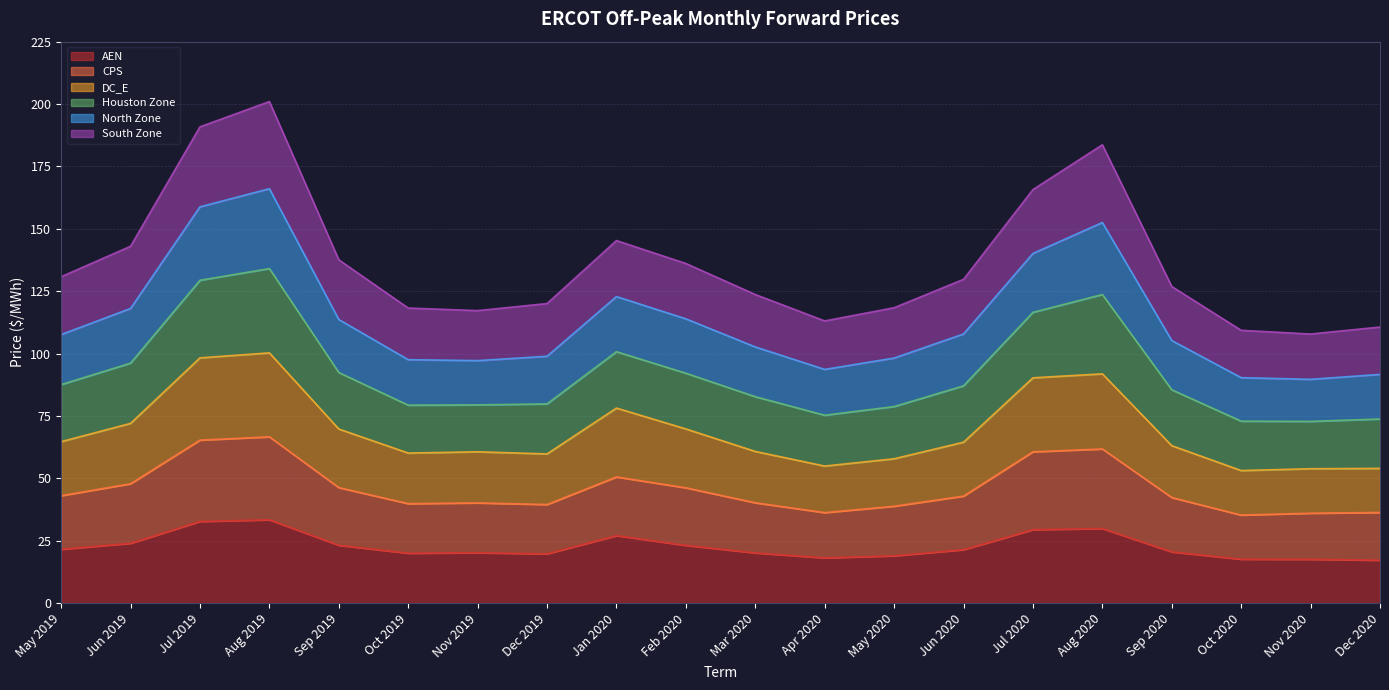

What is the total value across all series at Jul 2019?

190.9